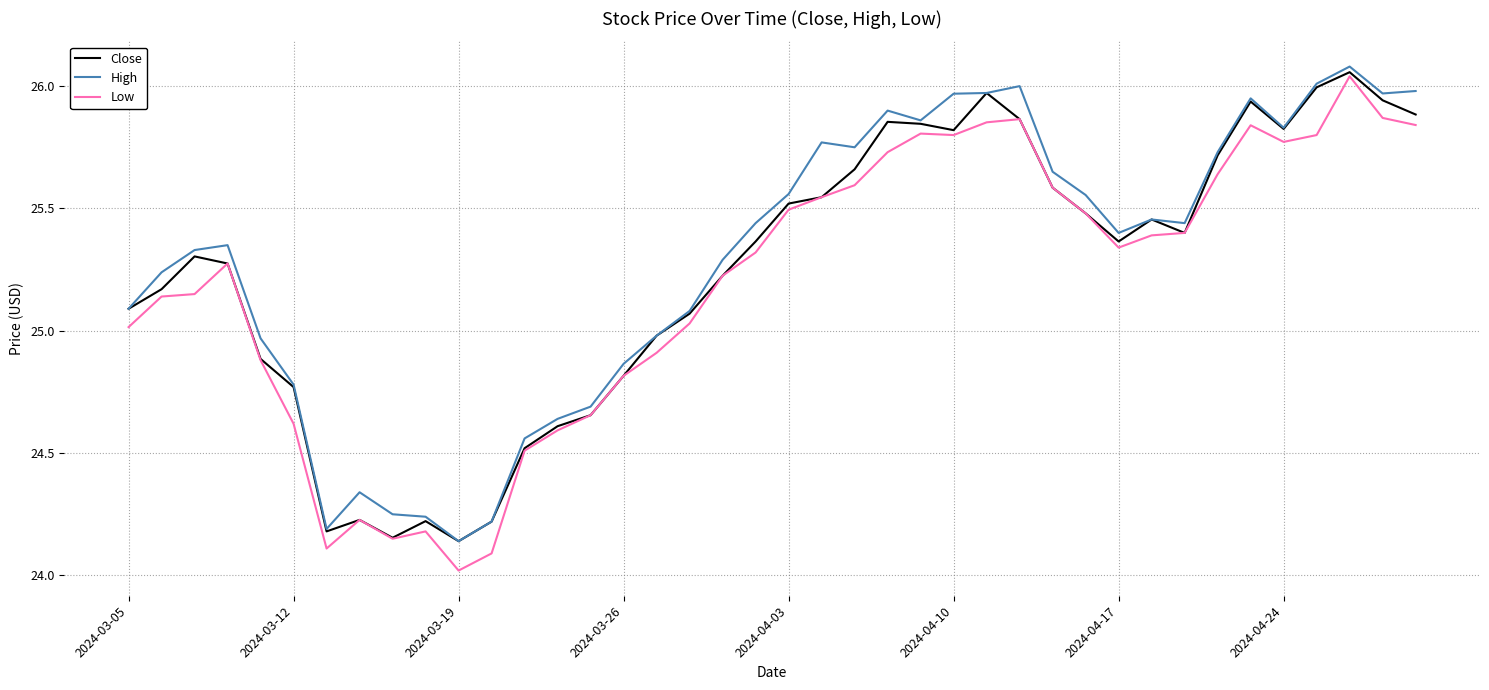

List the series in order of their overall mean, lowest first.

Low, Close, High